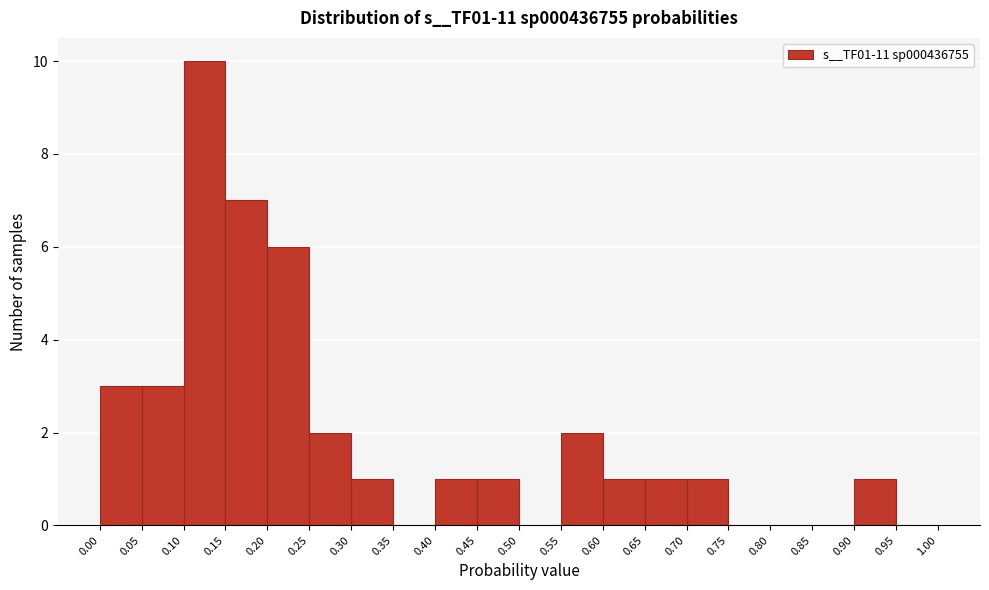

Reading left to right, list every bar in this chart as the range it spans on the x-axis followed by its height. The values are not printed on the chart, so give them approximately, as read against the axis.

0.00 to 0.05: 3
0.05 to 0.10: 3
0.10 to 0.15: 10
0.15 to 0.20: 7
0.20 to 0.25: 6
0.25 to 0.30: 2
0.30 to 0.35: 1
0.35 to 0.40: 0
0.40 to 0.45: 1
0.45 to 0.50: 1
0.50 to 0.55: 0
0.55 to 0.60: 2
0.60 to 0.65: 1
0.65 to 0.70: 1
0.70 to 0.75: 1
0.75 to 0.80: 0
0.80 to 0.85: 0
0.85 to 0.90: 0
0.90 to 0.95: 1
0.95 to 1.00: 0